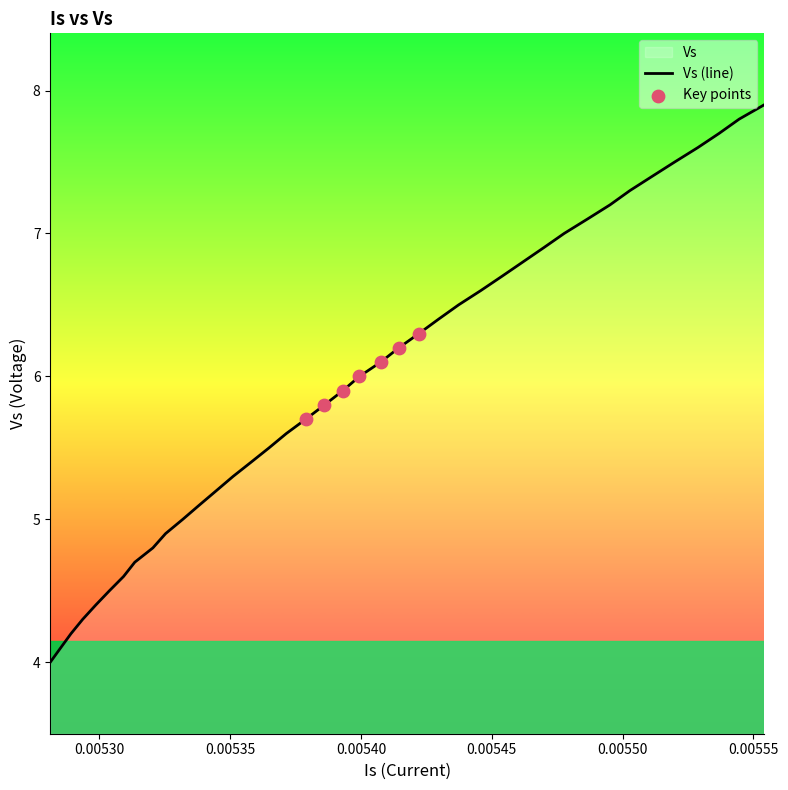

Between 0.00540756527334452 and 0.00555414287373424, which is larger?

0.00555414287373424